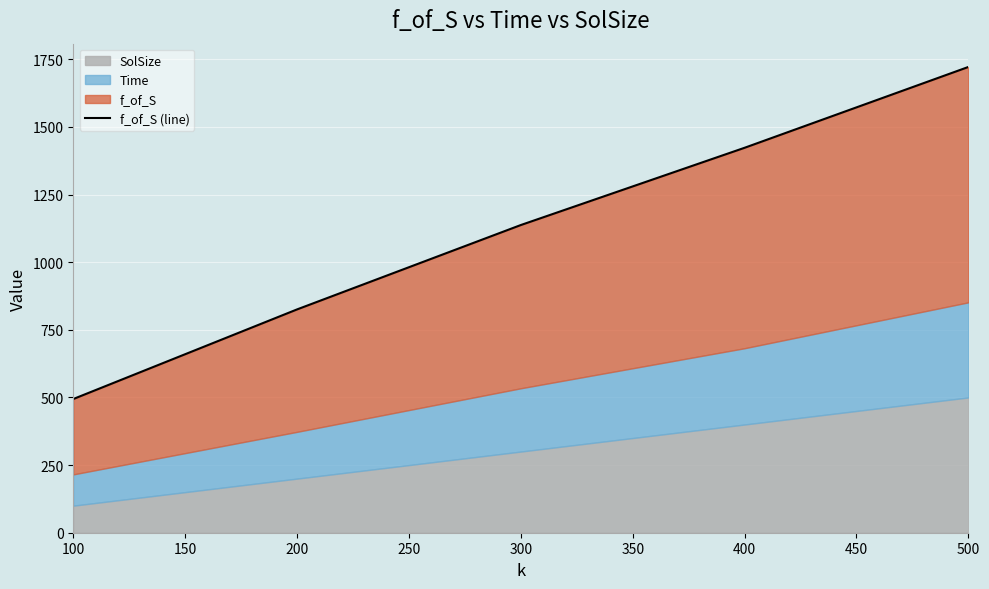

What is the ratio of the value at 200 to the value at 500?

0.5